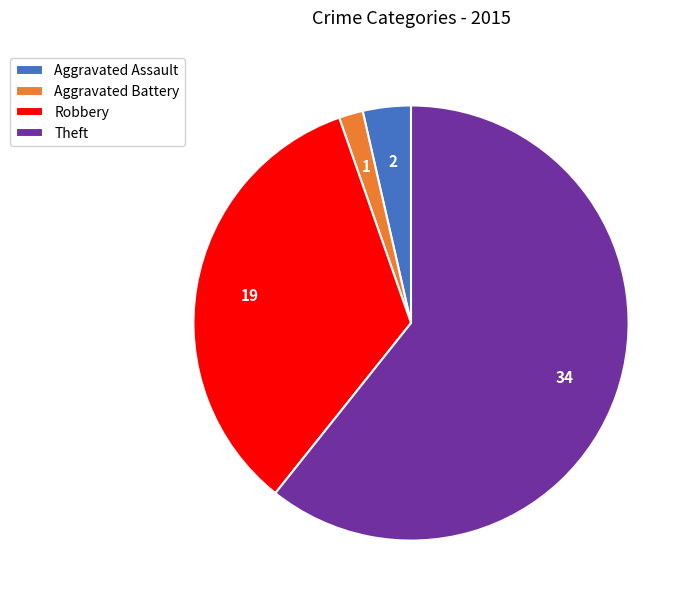

How many segments does this pie chart have?

4